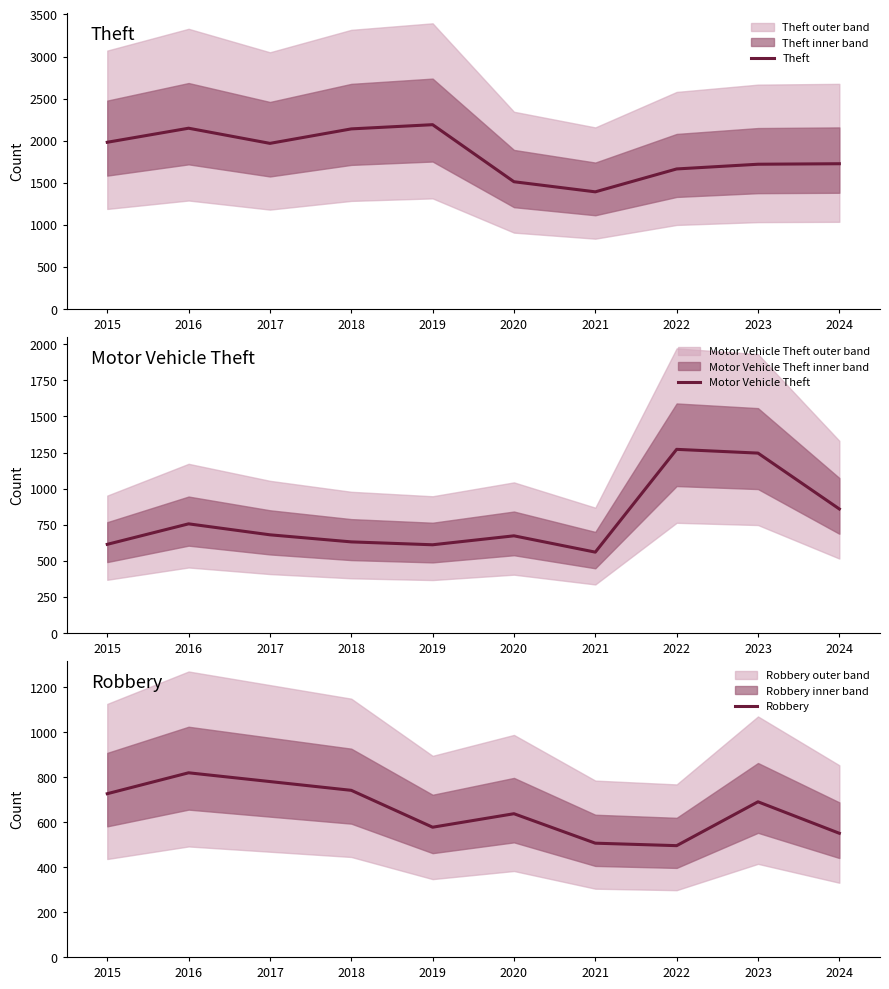

Does the chart display data point markers on the line(s)?

No